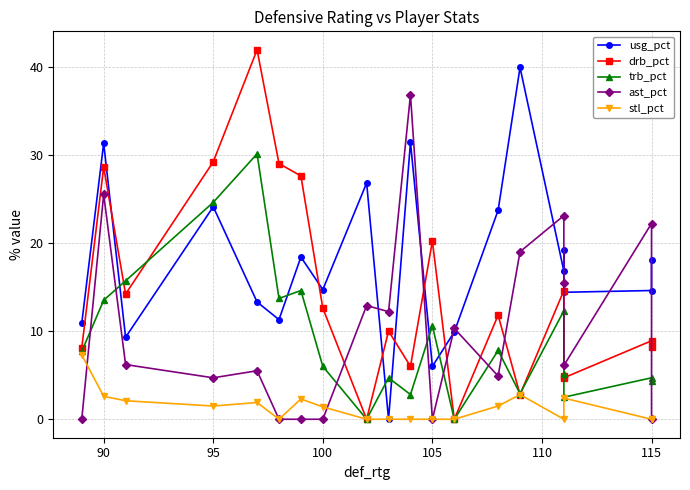

How many interior local peaks does the stl_pct series have?

3